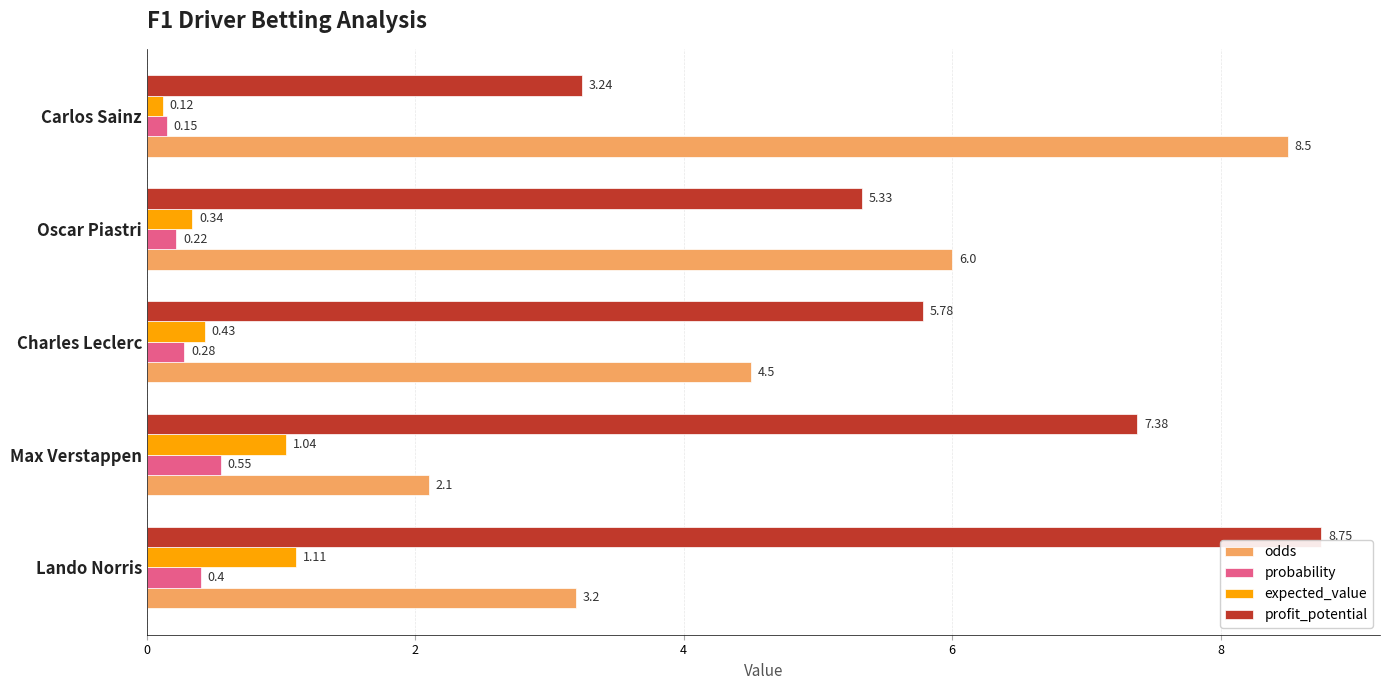

Where is profit_potential nearest to the value 5?

Oscar Piastri